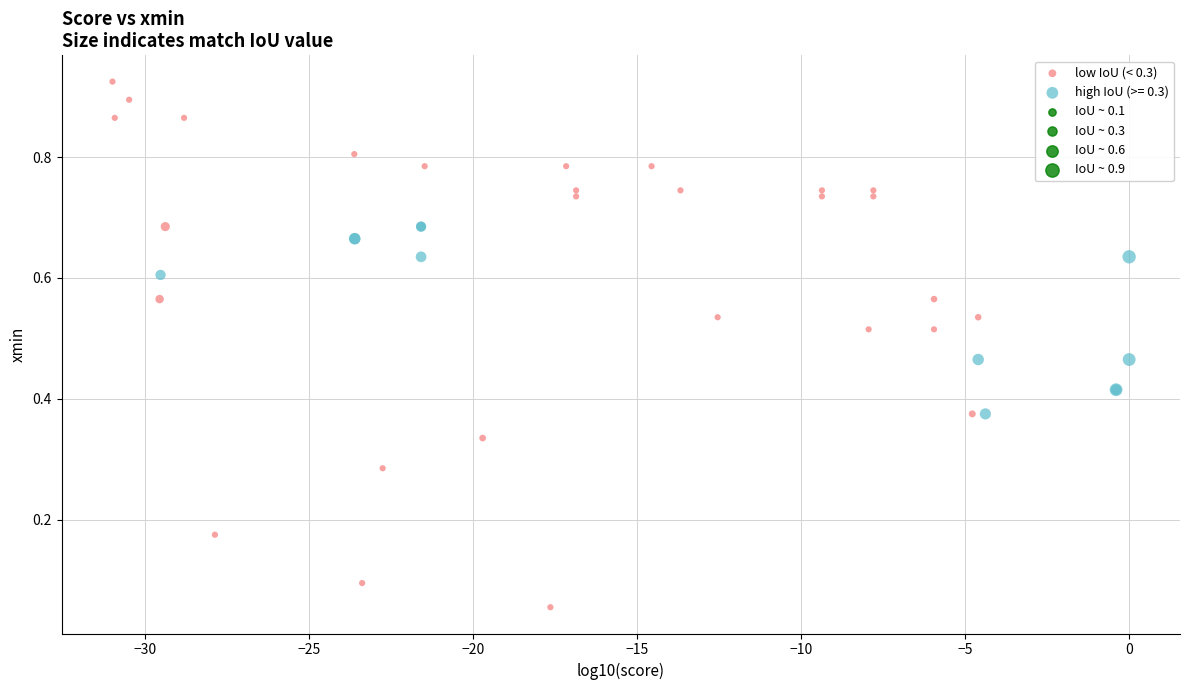

Which series contains the lowest Y value?

low IoU (< 0.3)